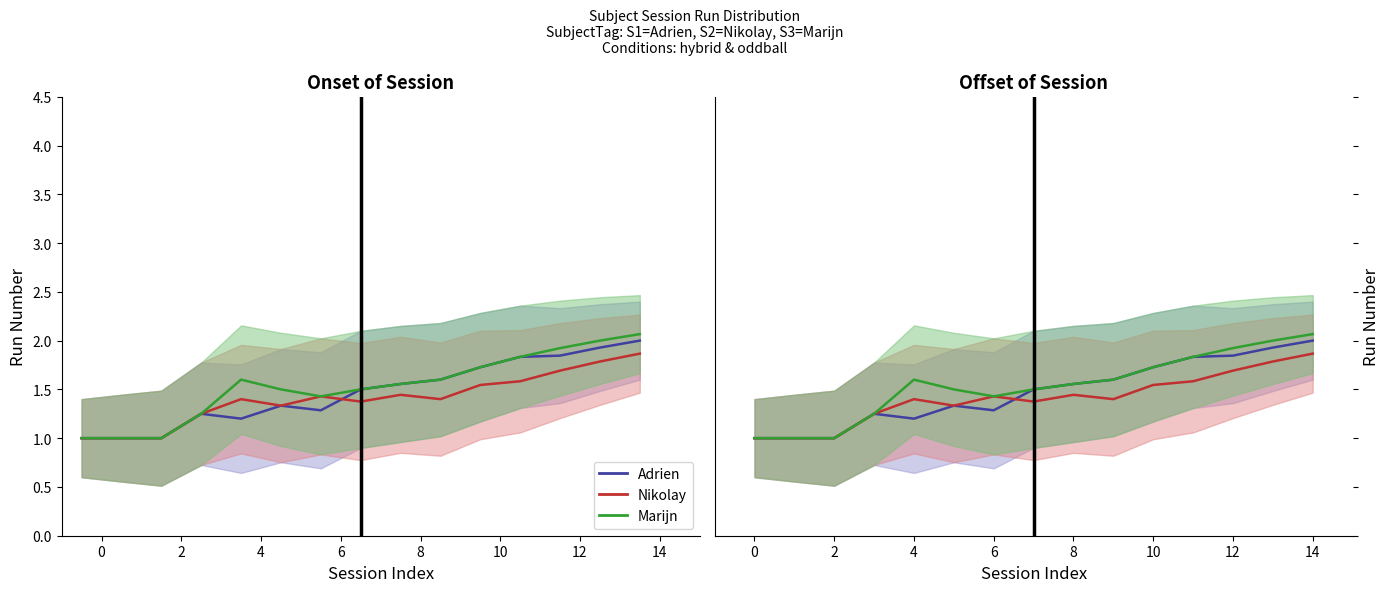

In Nikolay, how many points are higher than both neighbors (excluding endpoints)?

3